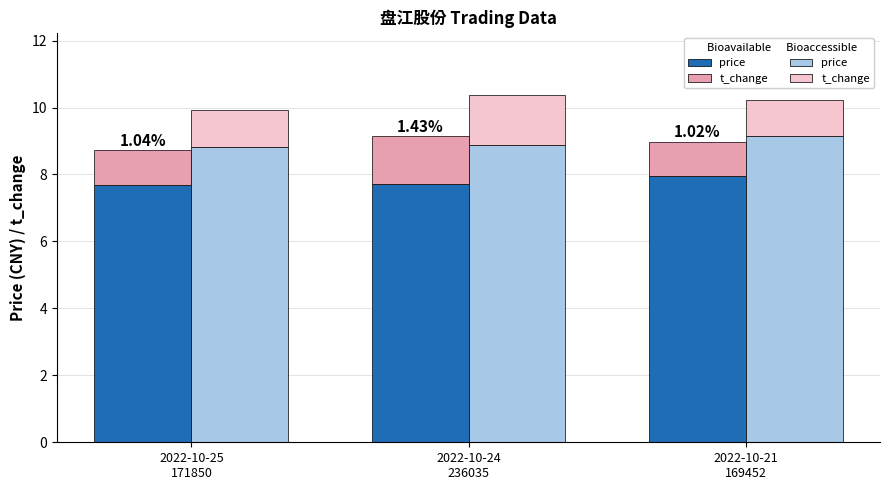

How many bars are there in total?

12